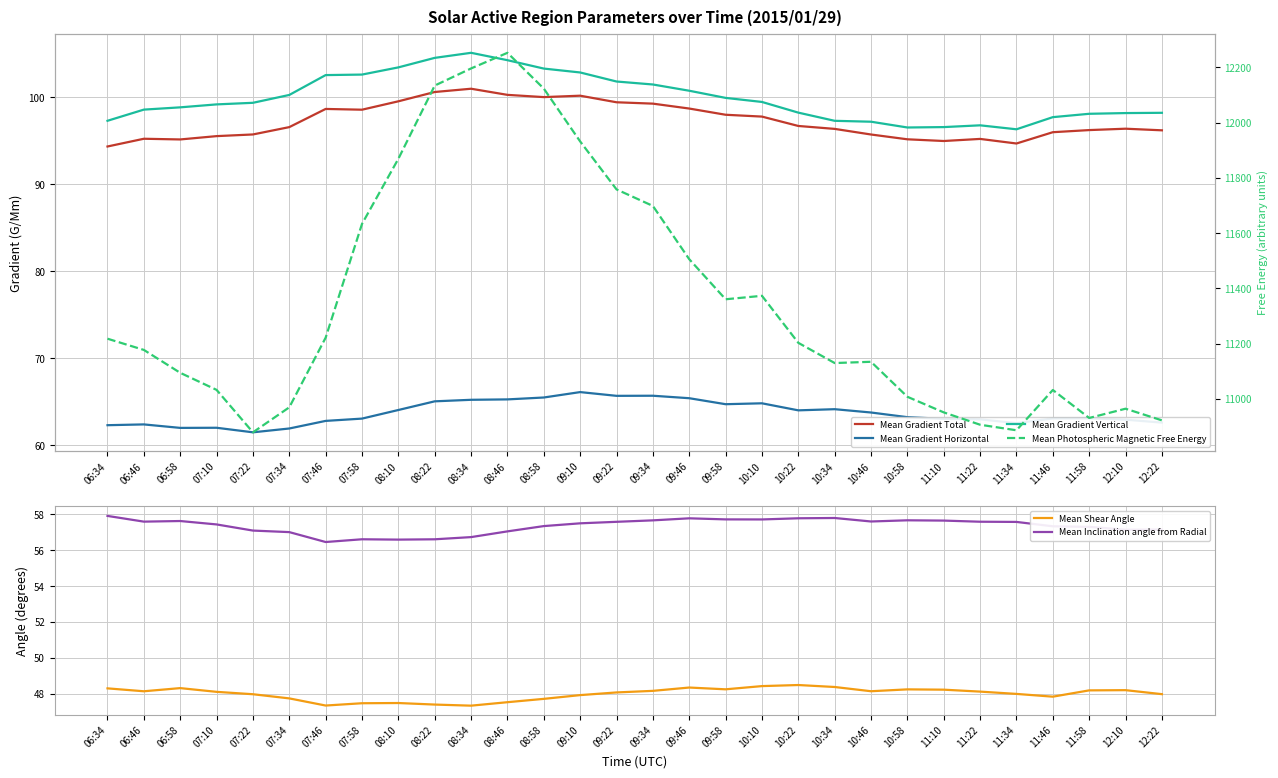

True or false: Mean Gradient Total has more than 2 points higher than both neighbors.

True